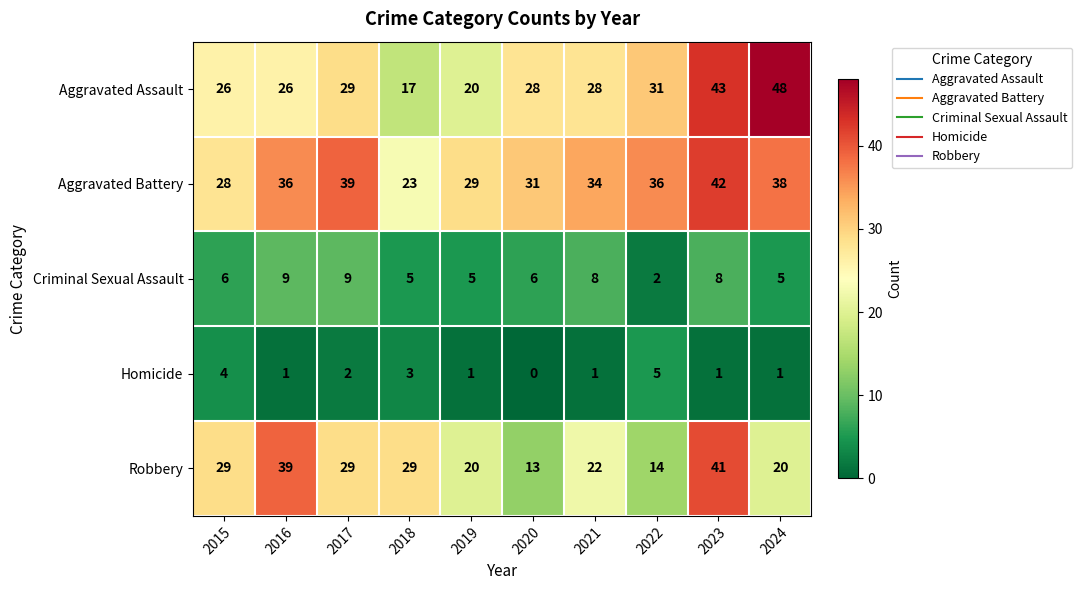

The value of Aggravated Assault at 2024 is 48. True or false?

True